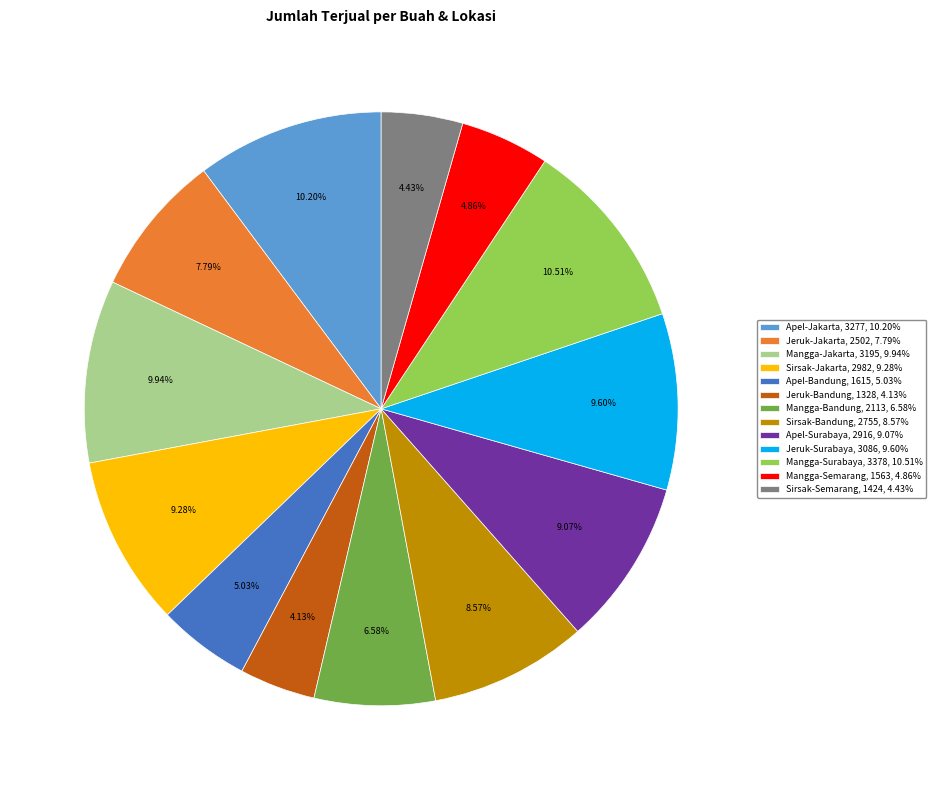

How many slices are in this pie chart?

13